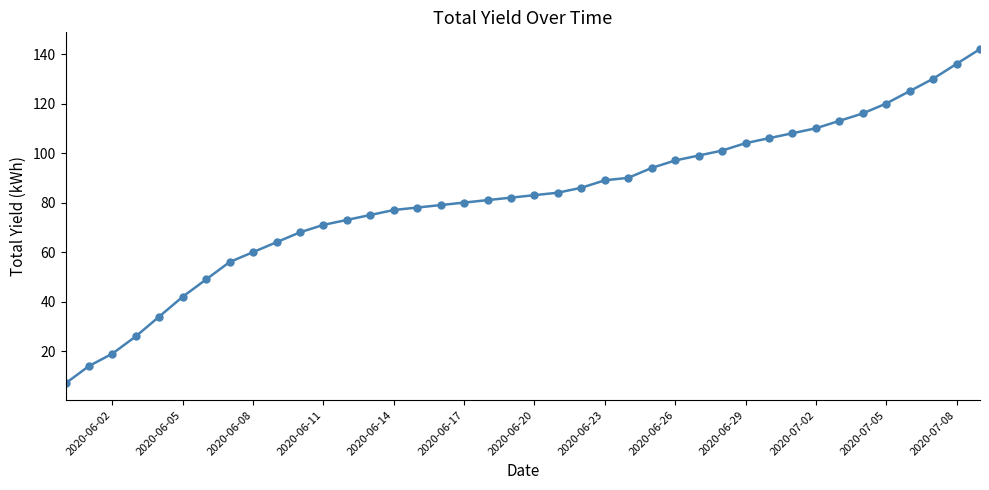

Does the chart display data point markers on the line(s)?

Yes